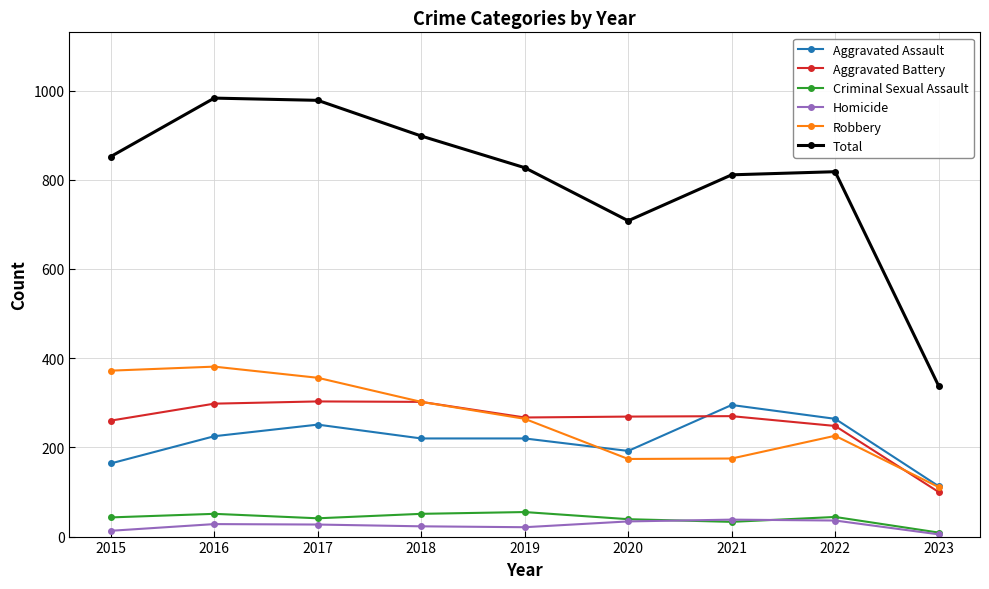

How many categories are shown in the chart?

9